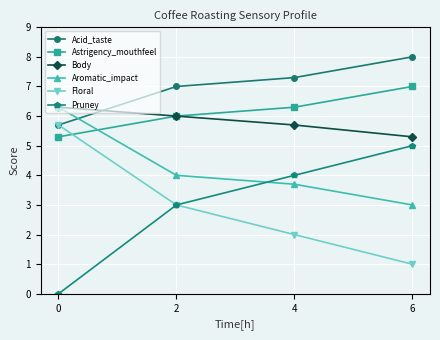

True or false: Astrigency_mouthfeel has more than 2 points higher than both neighbors.

False